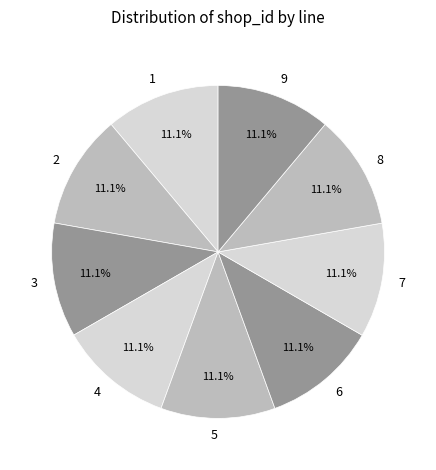

Approximately how many times larger is the value at 9 compared to 4?

1.0